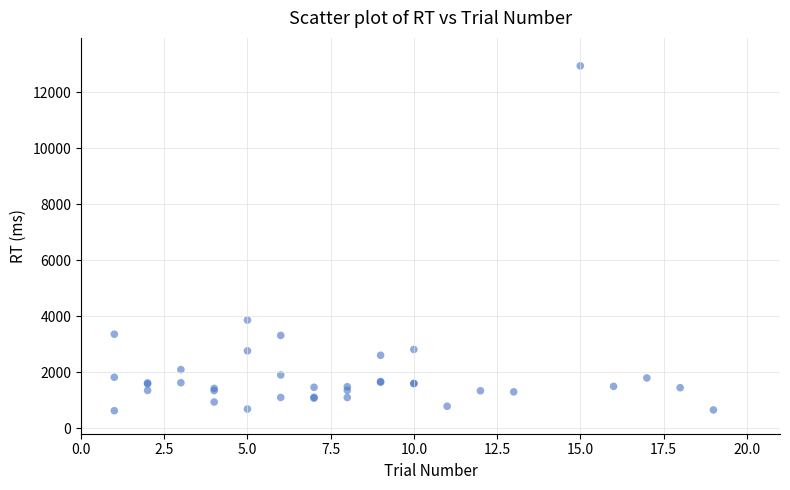

What Y value in the scatter plot is closest to 6784?

3861